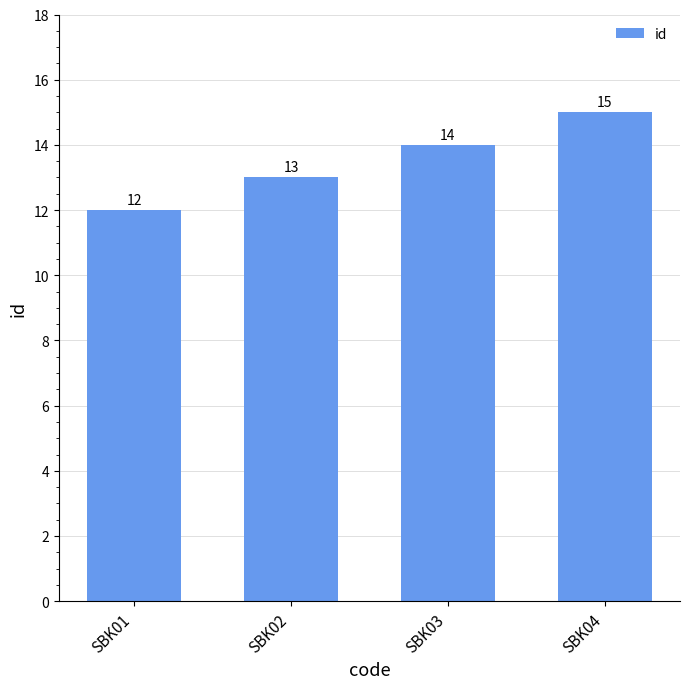

List the labels in order of value, smallest first.

SBK01, SBK02, SBK03, SBK04